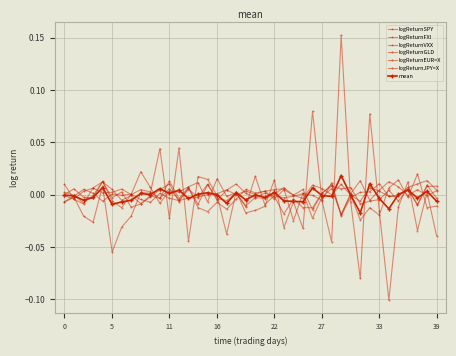

What is the sum of all logReturnFXI values?

-0.1